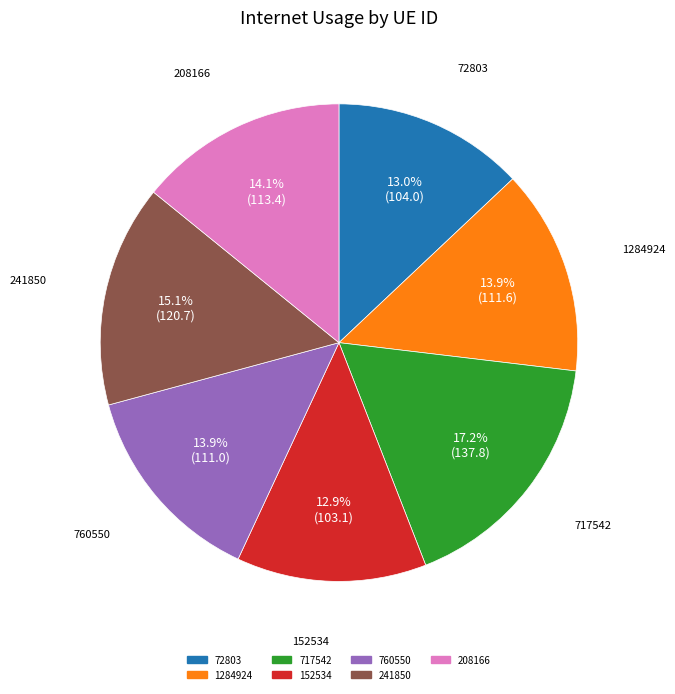

To the nearest percent, what portion does 1284924 represent?

14%